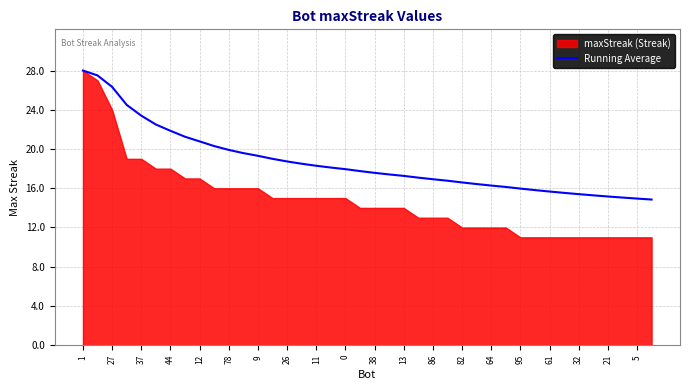

What is the maximum value for Running Average?

28.0